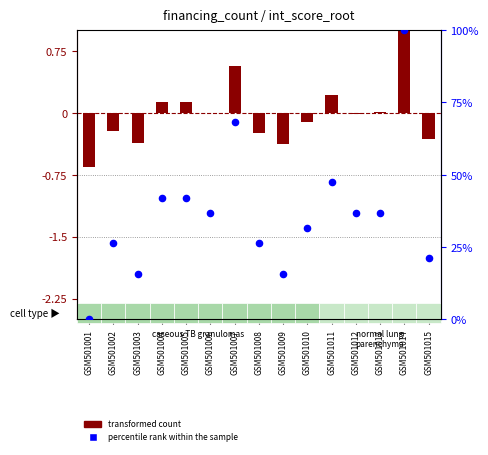

Which series contains the highest Y value?

percentile rank within the sample